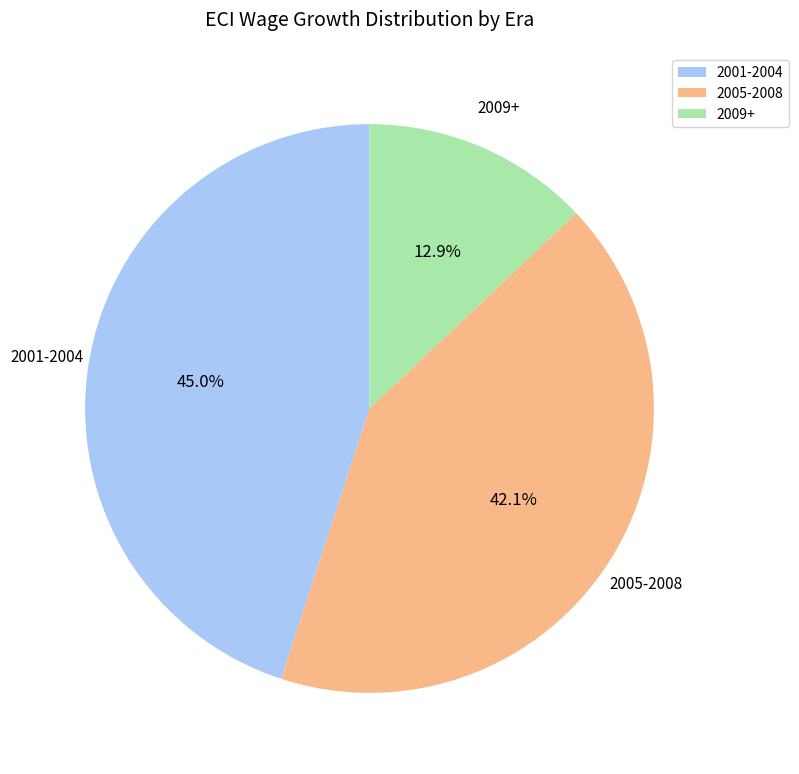

What is the smallest slice in the pie chart?

2009+